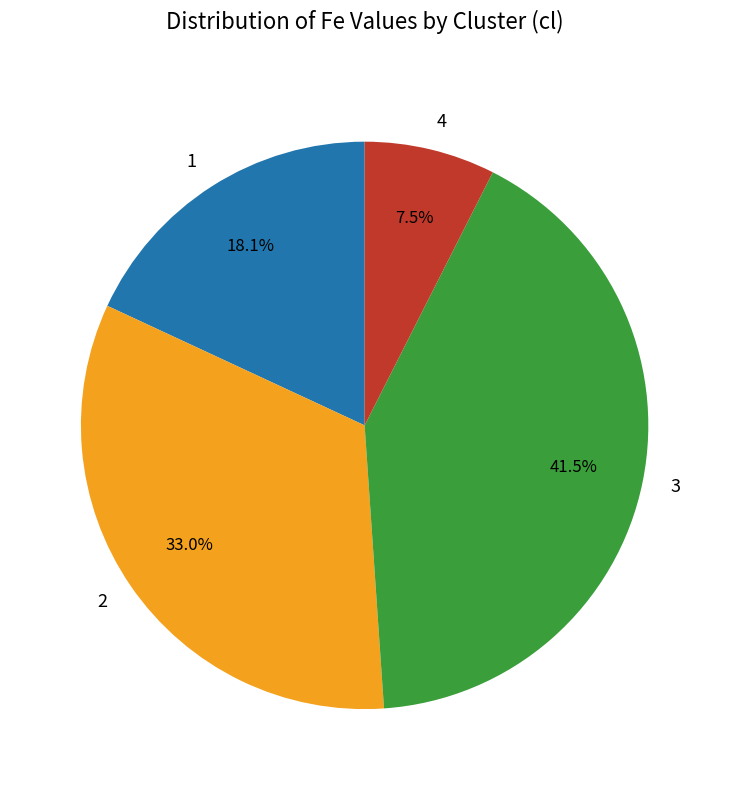

Which category has the smallest portion of the pie?

4